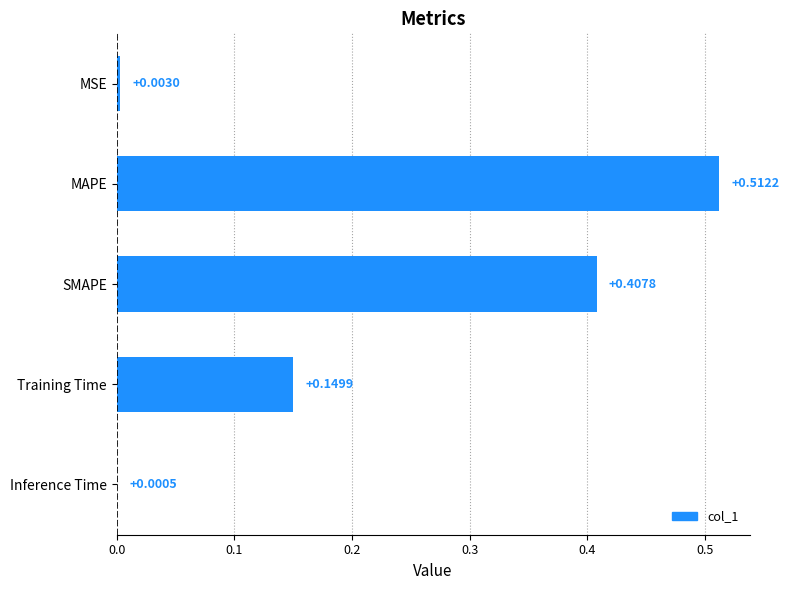

What is the sum of the values at MAPE and SMAPE?

0.9